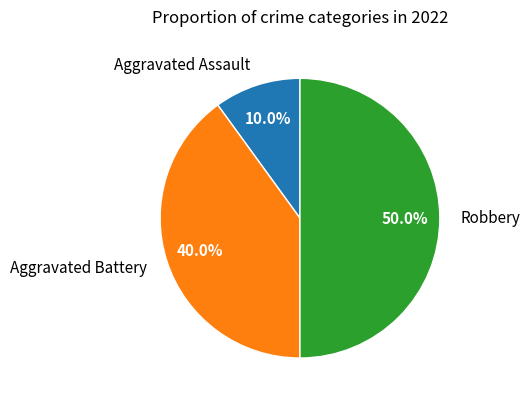

What percentage is the Aggravated Assault slice, to the nearest percent?

10%